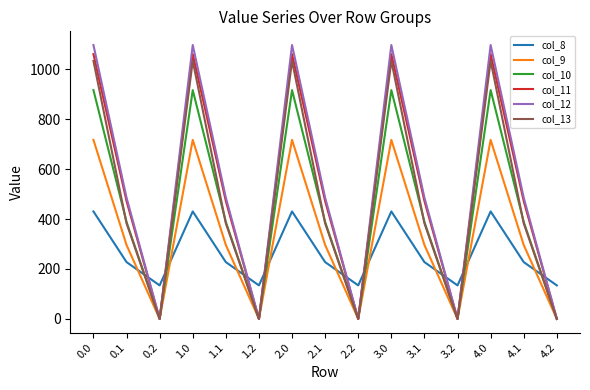

What is the maximum value for col_12?

1096.7